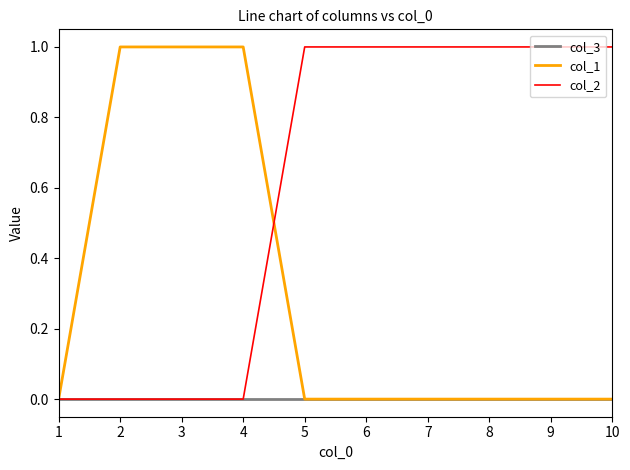

Rank the series by their average value, from lowest to highest.

col_3, col_1, col_2